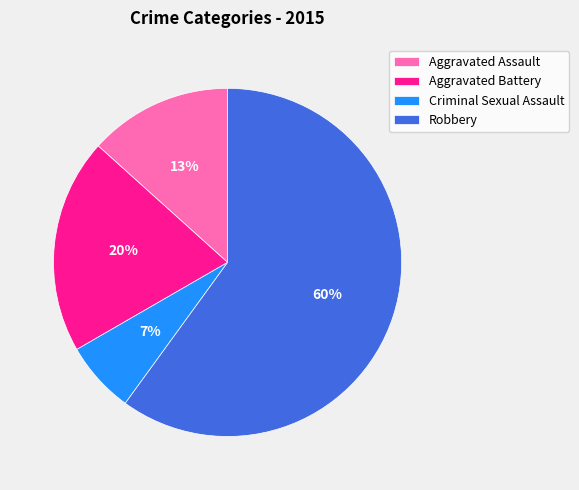

Is it true that Aggravated Assault is 24% of the pie?

False